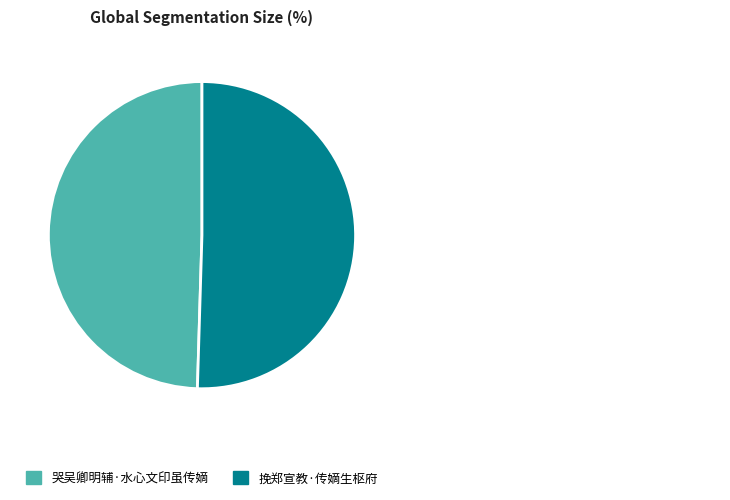

Which category has the smallest portion of the pie?

哭吴卿明辅·水心文印虽传嫡